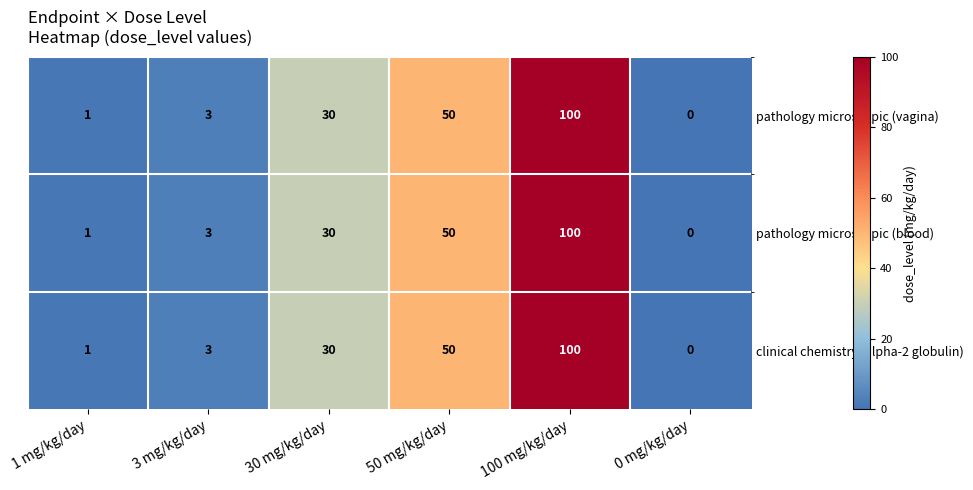

The value of pathology microscopic (blood) at 100 mg/kg/day is 145. True or false?

False